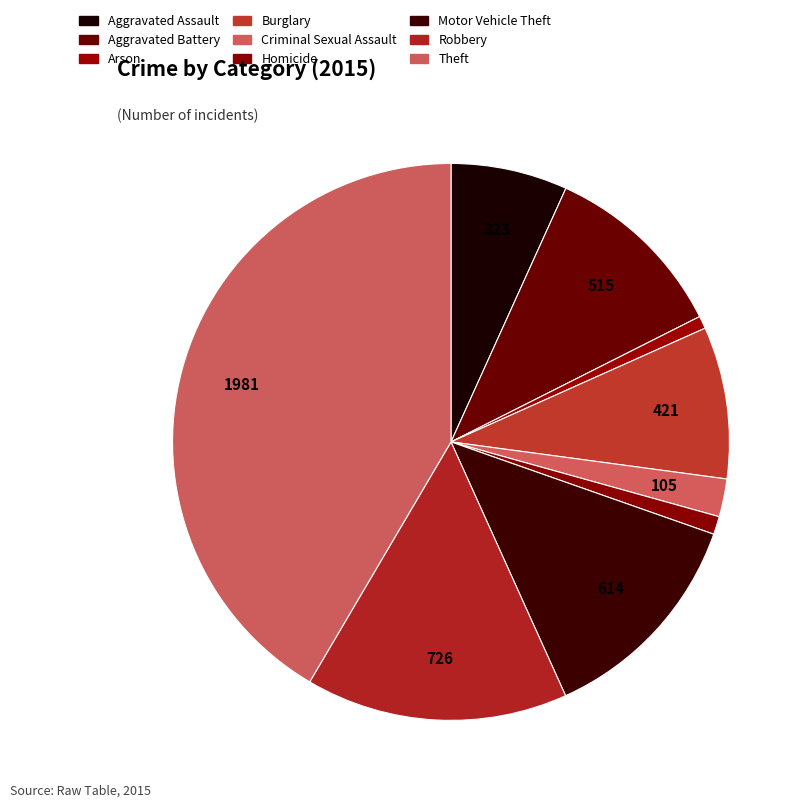

The Motor Vehicle Theft slice represents 1% of the pie. True or false?

False